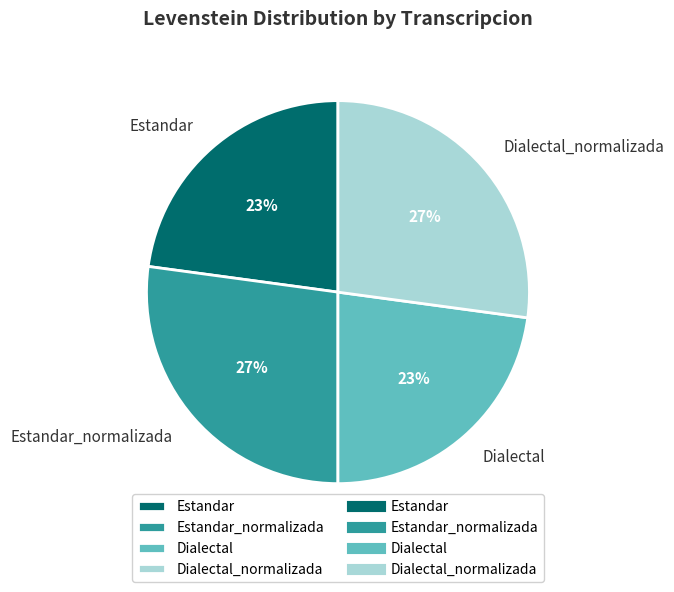

How many segments does this pie chart have?

4